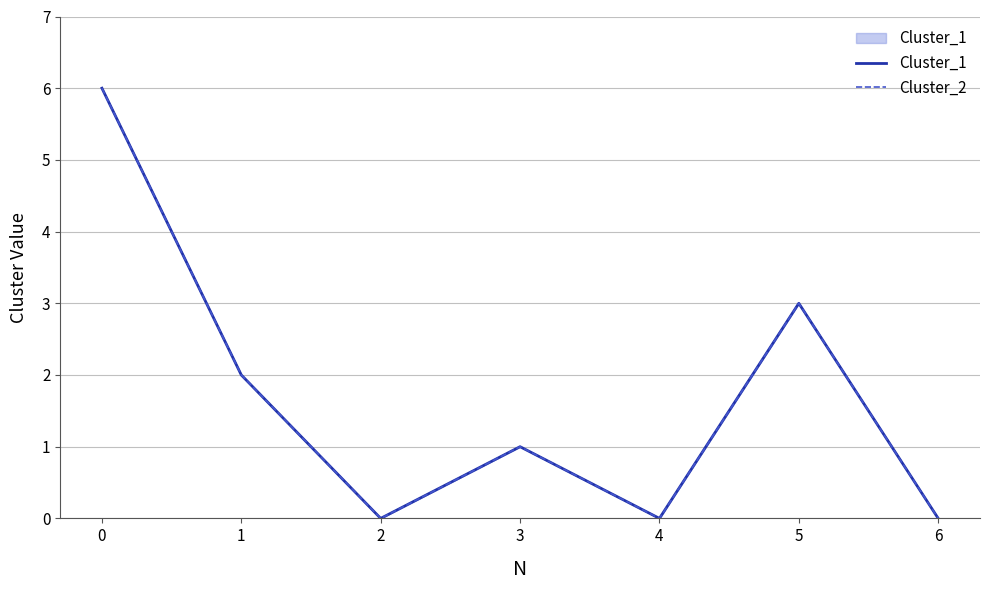

What is the difference between the Cluster_1 values at 5 and 3?

2